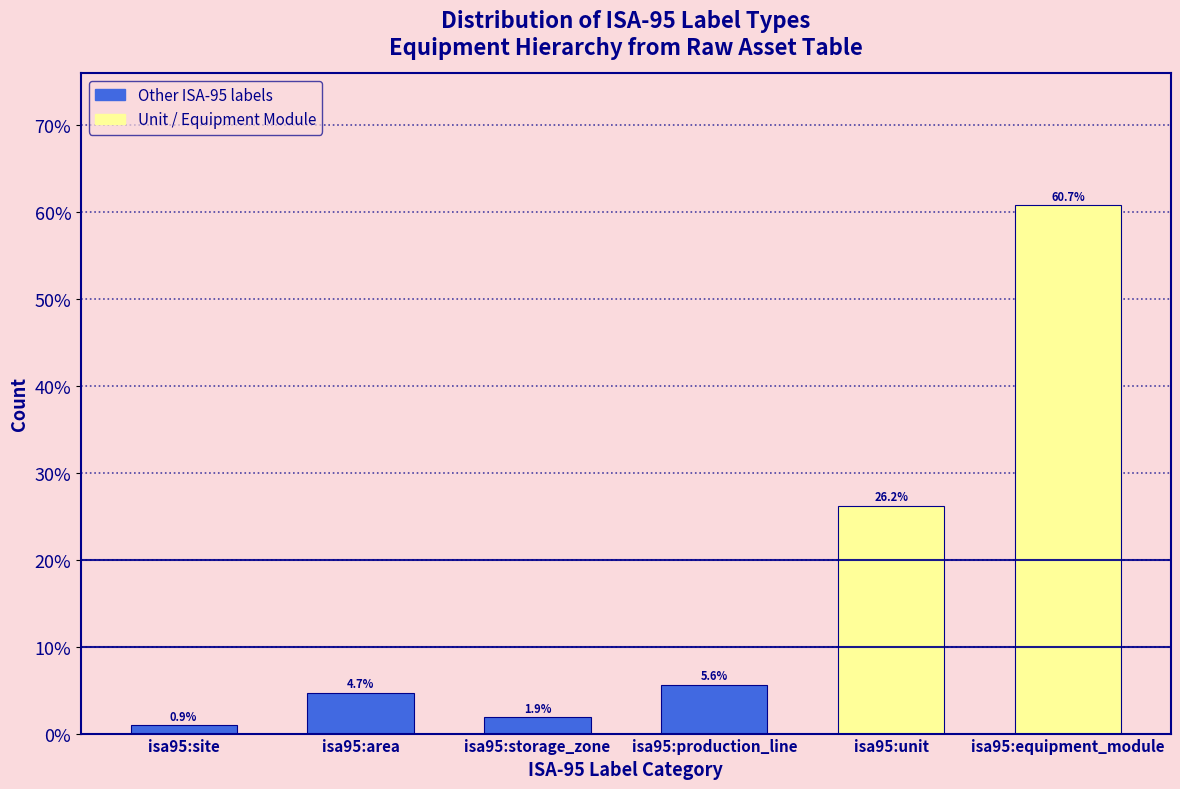

Reading left to right, list all the values displayed in this chart.

isa95:site=0.9	isa95:area=4.7	isa95:storage_zone=1.9	isa95:production_line=5.6	isa95:unit=26.2	isa95:equipment_module=60.7